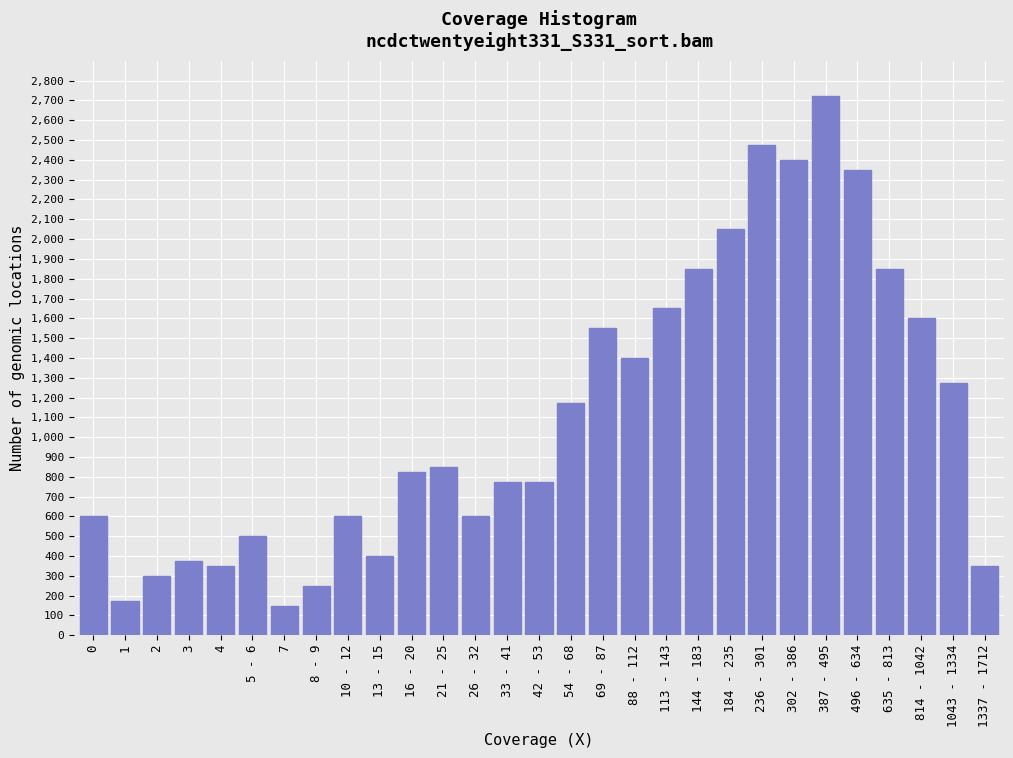

Reading left to right, list all the values displayed in this chart.

0=600	1=175	2=300	3=375	4=350	5 - 6=500	7=150	8 - 9=250	10 - 12=600	13 - 15=400	16 - 20=825	21 - 25=850	26 - 32=600	33 - 41=775	42 - 53=775	54 - 68=1175	69 - 87=1550	88 - 112=1400	113 - 143=1650	144 - 183=1850	184 - 235=2050	236 - 301=2475	302 - 386=2400	387 - 495=2725	496 - 634=2350	635 - 813=1850	814 - 1042=1600	1043 - 1334=1275	1337 - 1712=350